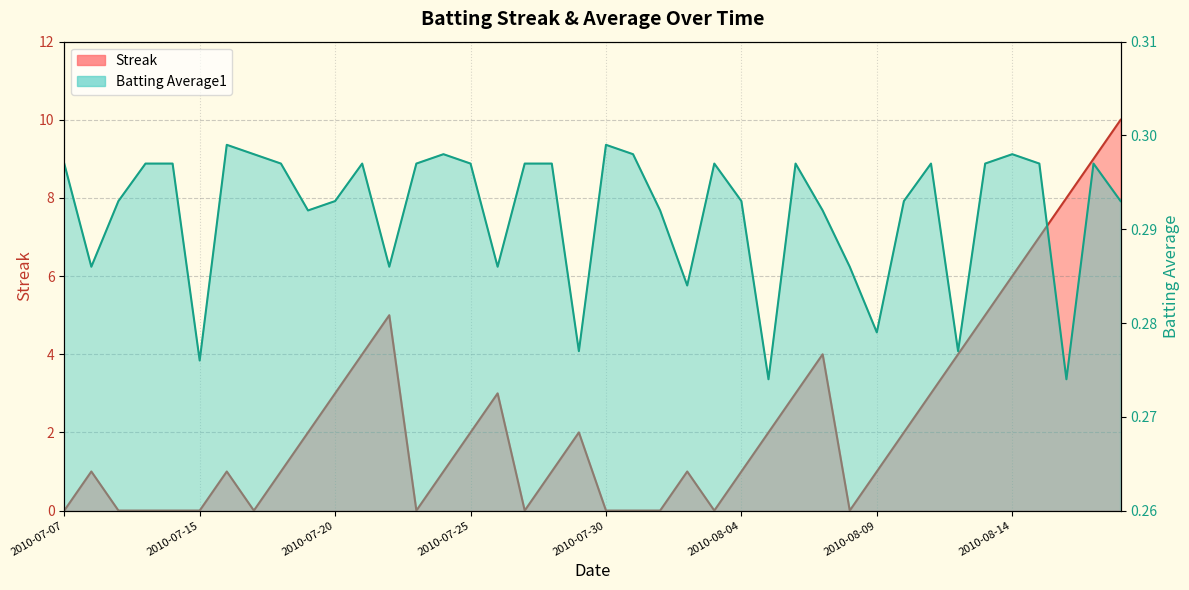

Reading left to right, transcribe all the data shown in this chart.

Streak: 0.0	1.0	0.0	0.0	0.0	0.0	1.0	0.0	1.0	2.0	3.0	4.0	5.0	0.0	1.0	2.0	3.0	0.0	1.0	2.0	0.0	0.0	0.0	1.0	0.0	1.0	2.0	3.0	4.0	0.0	1.0	2.0	3.0	4.0	5.0	6.0	7.0	8.0	9.0	10.0
Batting Average1: 0.3	0.3	0.3	0.3	0.3	0.3	0.3	0.3	0.3	0.3	0.3	0.3	0.3	0.3	0.3	0.3	0.3	0.3	0.3	0.3	0.3	0.3	0.3	0.3	0.3	0.3	0.3	0.3	0.3	0.3	0.3	0.3	0.3	0.3	0.3	0.3	0.3	0.3	0.3	0.3